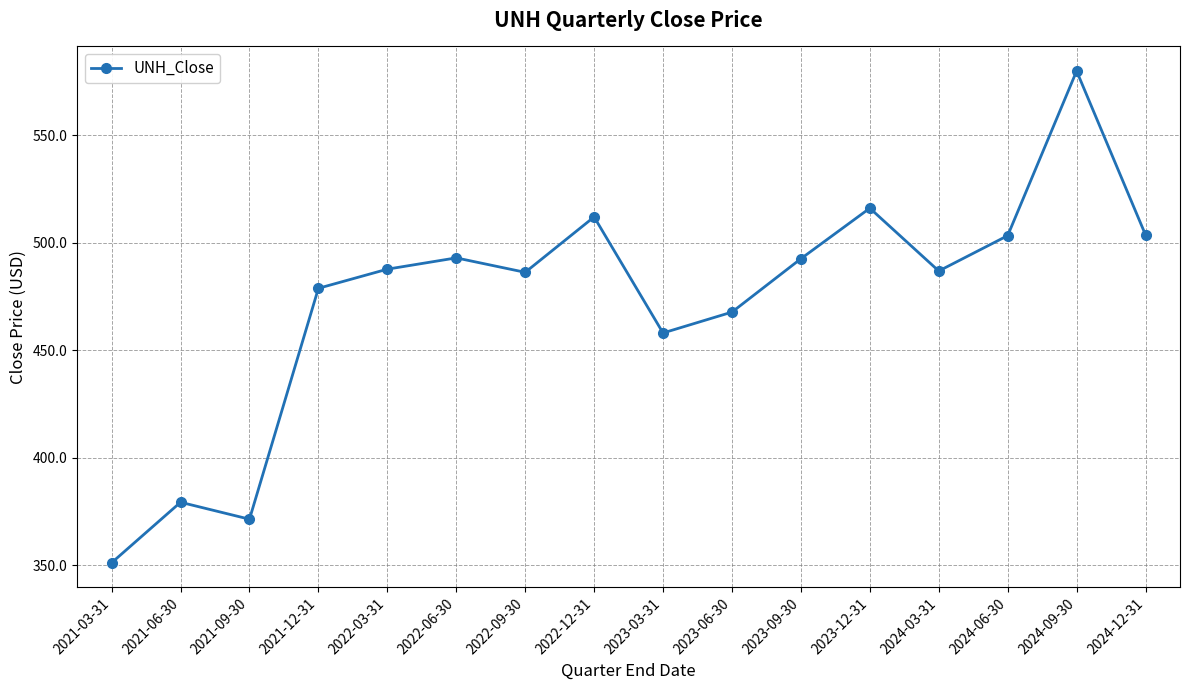

True or false: the data shows 686.8 at 2022-12-31.

False